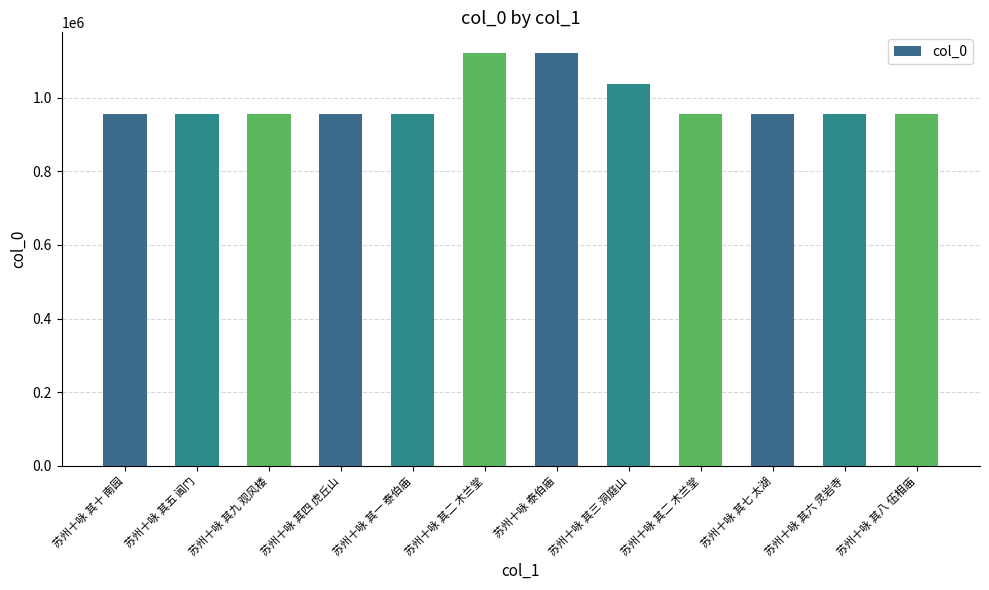

How many data points are less than 955374?

6